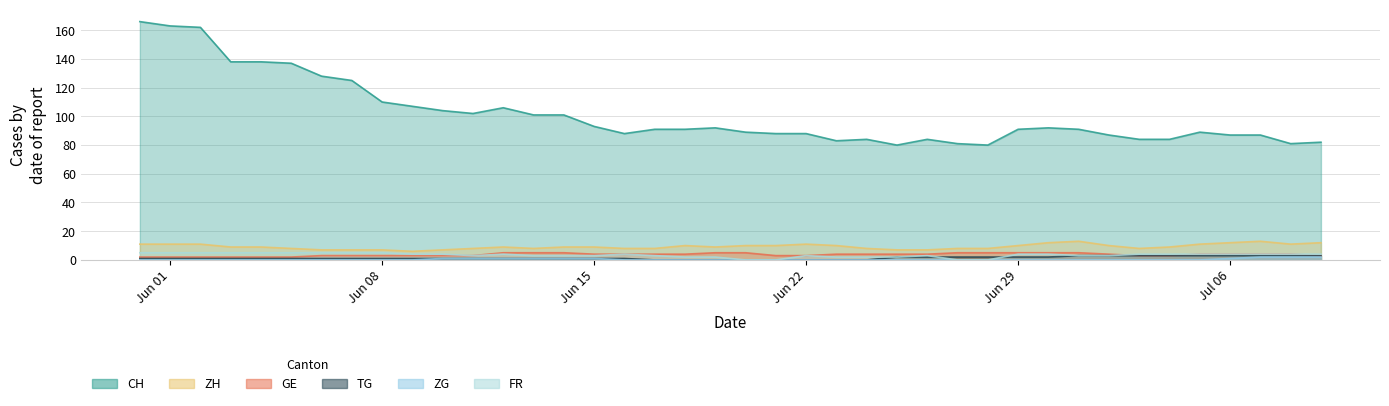

How many values in the CH series exceed 91?

18